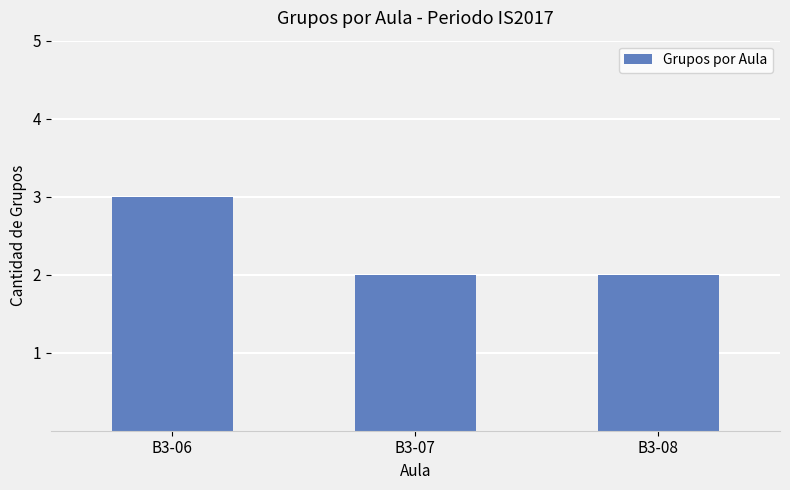

Reading left to right, list all the values displayed in this chart.

B3-06=3	B3-07=2	B3-08=2